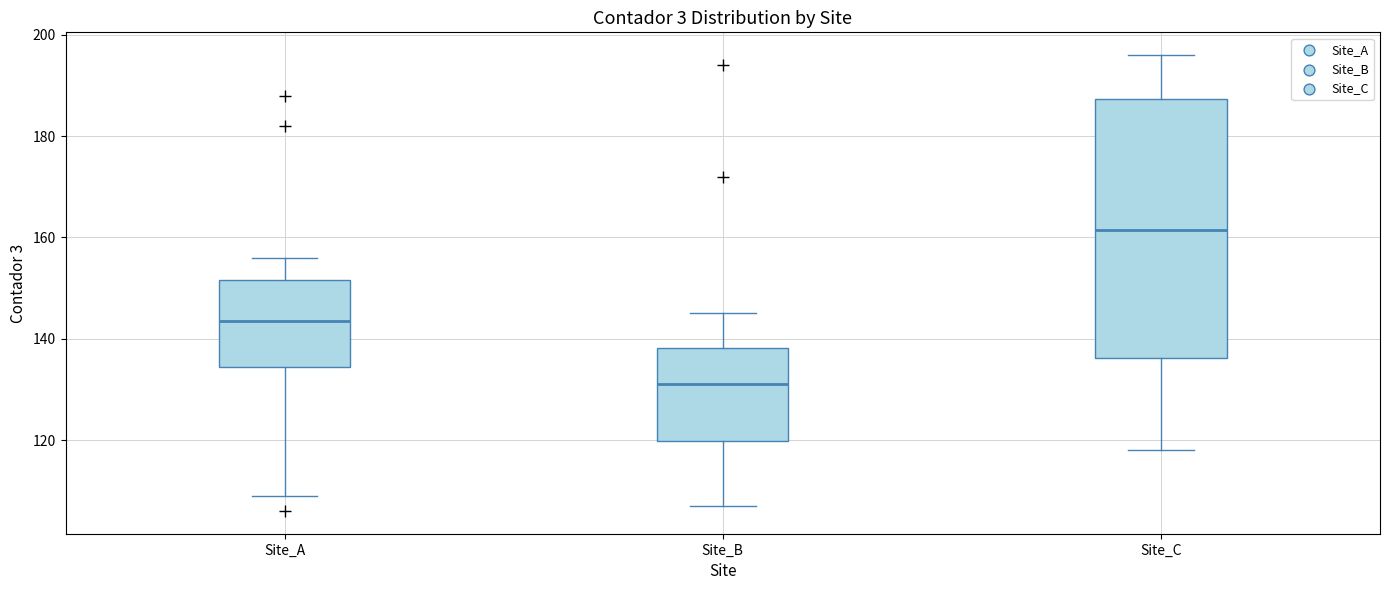

Which box is the tallest, from its lower edge to its upper edge?

Site_C